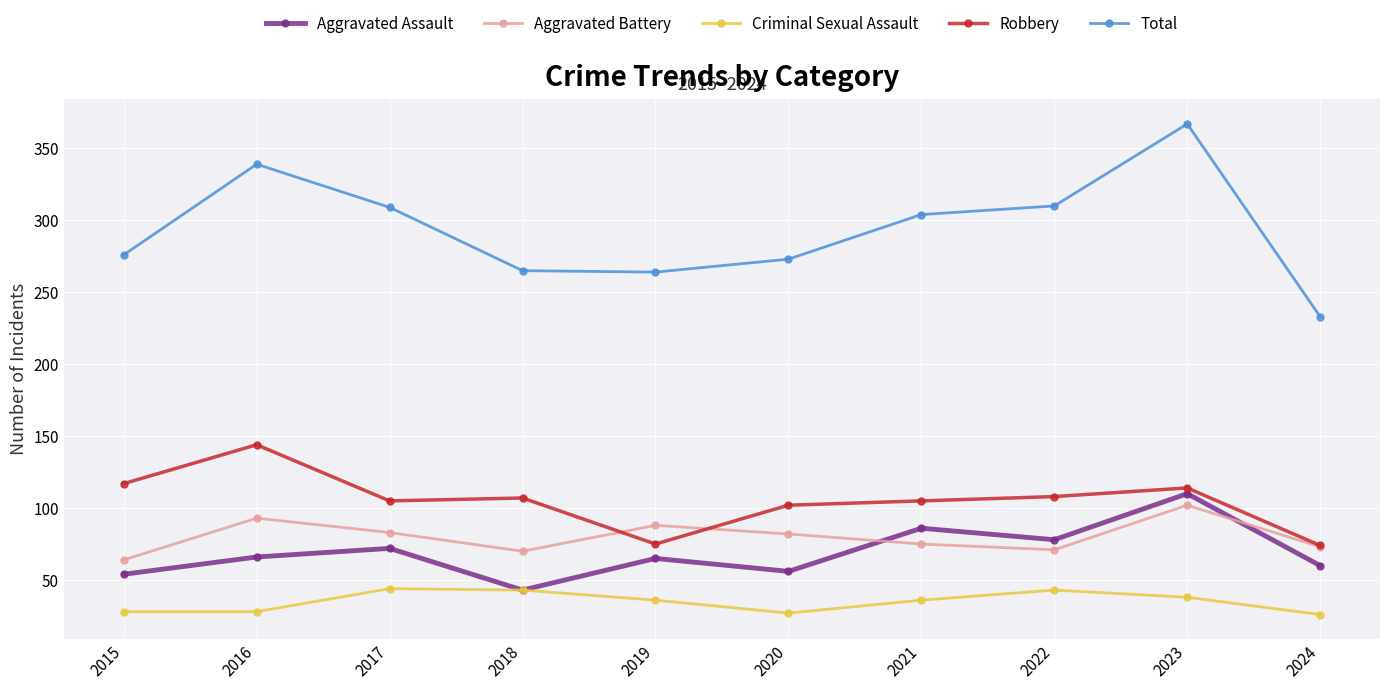

What is the difference between the Aggravated Battery values at 2015 and 2017?

19